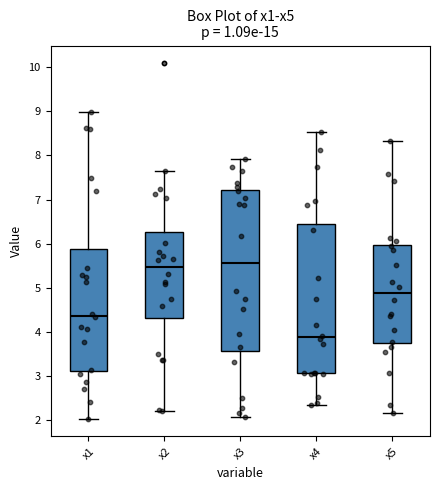

Comparing the boxes themselves (not the whiskers), which one is the tallest?

x3